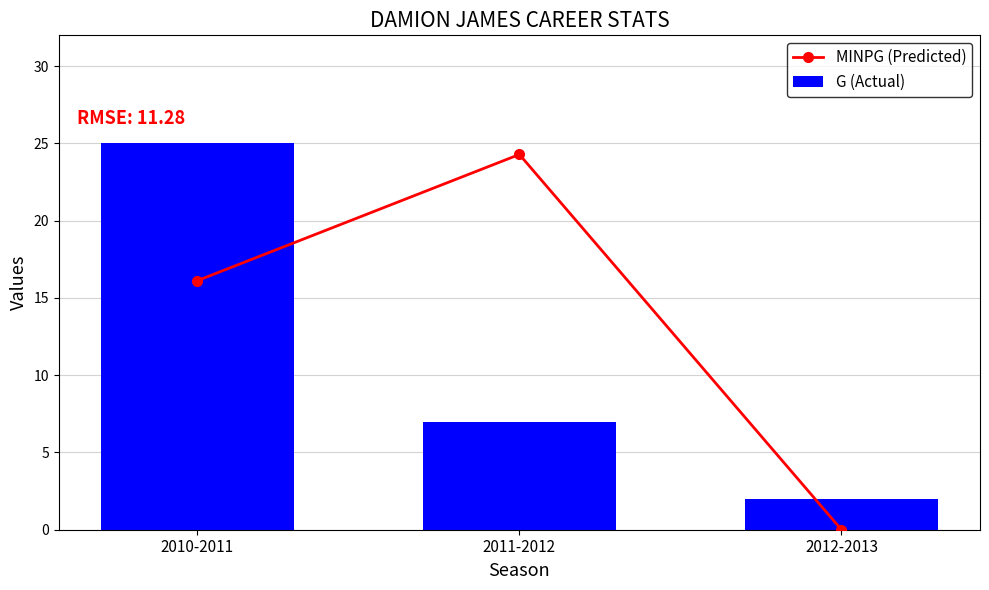

Where does the MINPG (Predicted) series first go above 16?

2010-2011